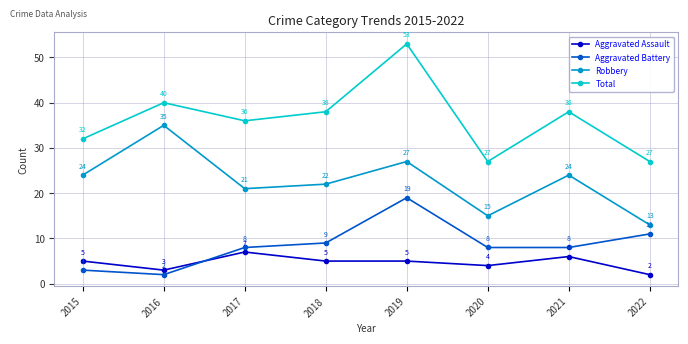

What is the difference between the maximum and minimum values in the Aggravated Assault series?

5